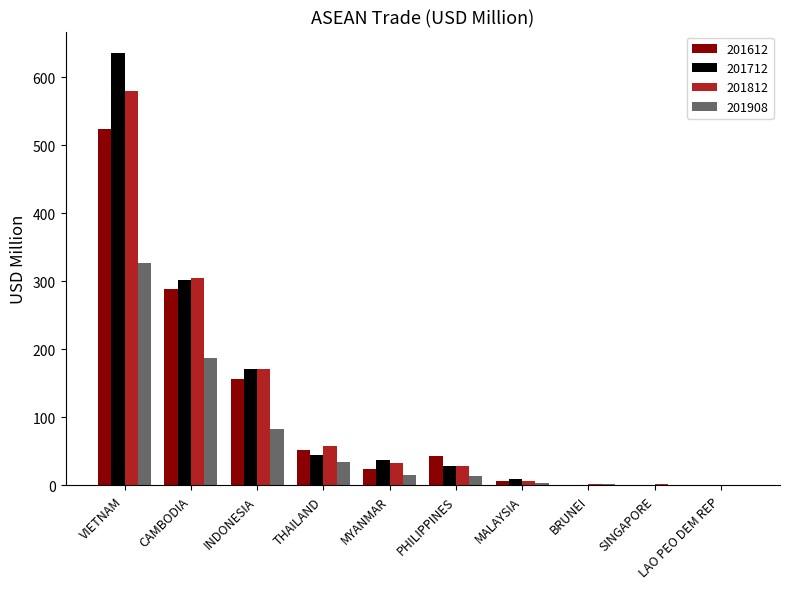

What is the sum of all 201812 values?

1184.3